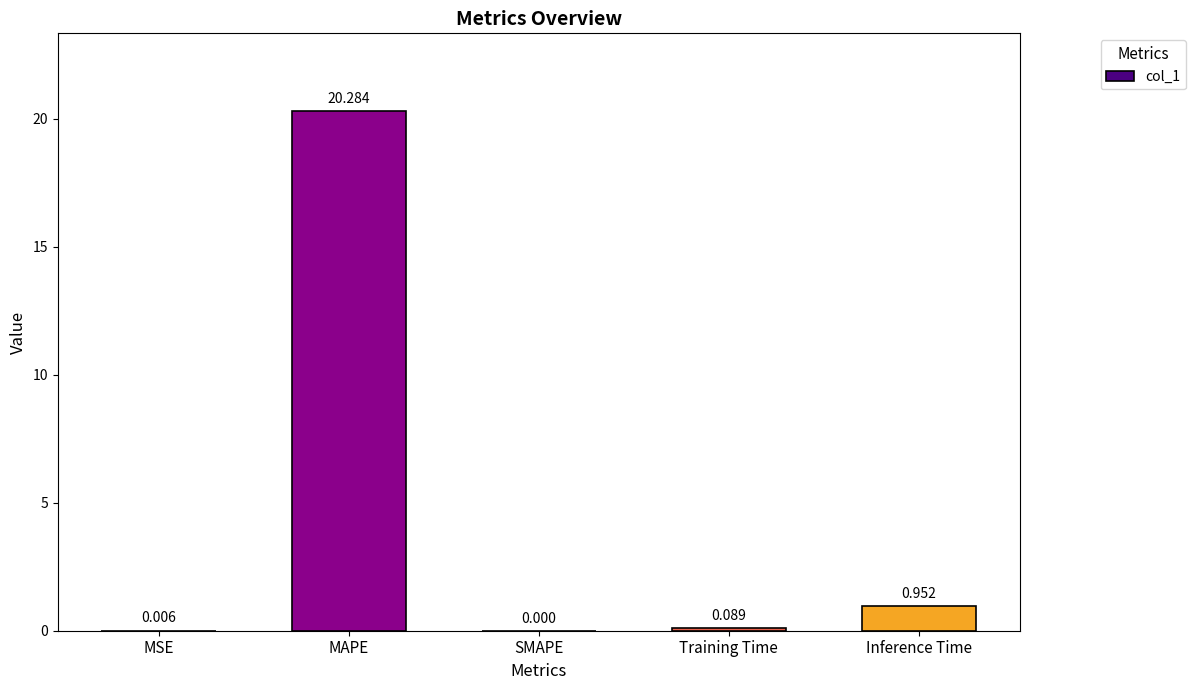

What is the sum of all values?

21.3